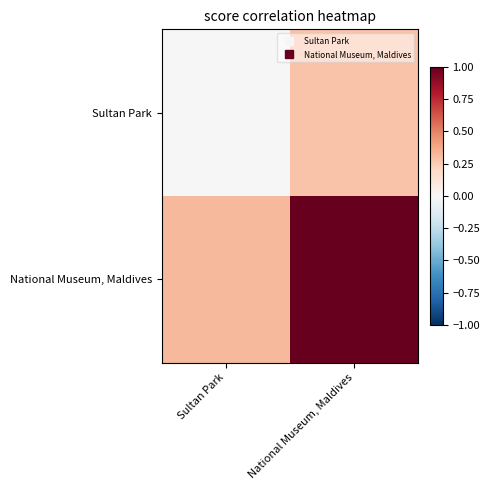

At which category is the sum across all series the highest?

National Museum, Maldives